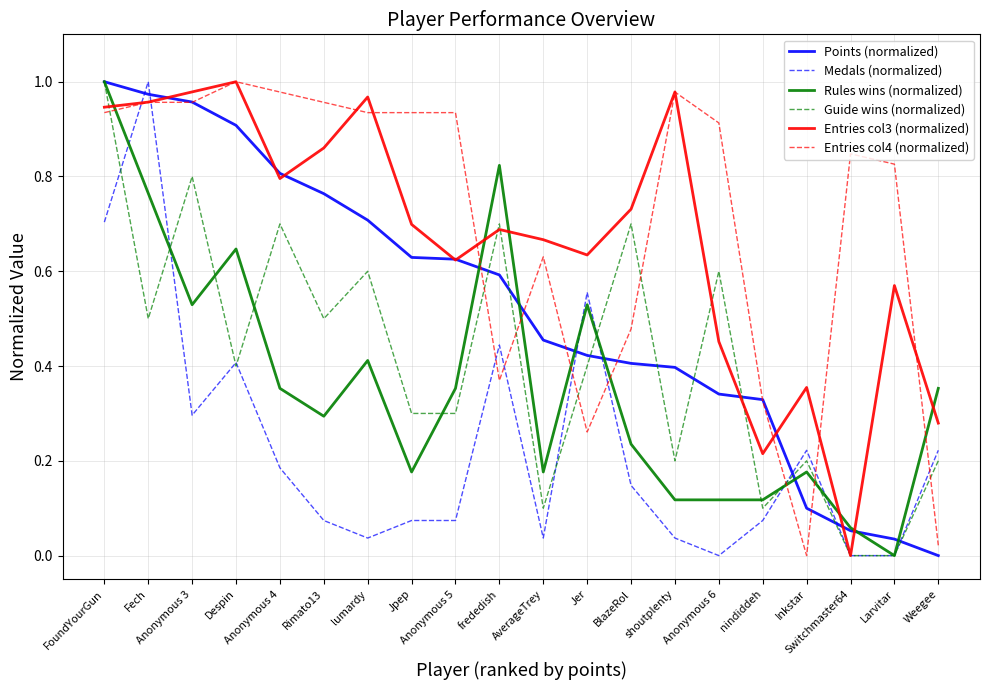

True or false: Entries col4 (normalized) and Rules wins (normalized) cross at least once.

True